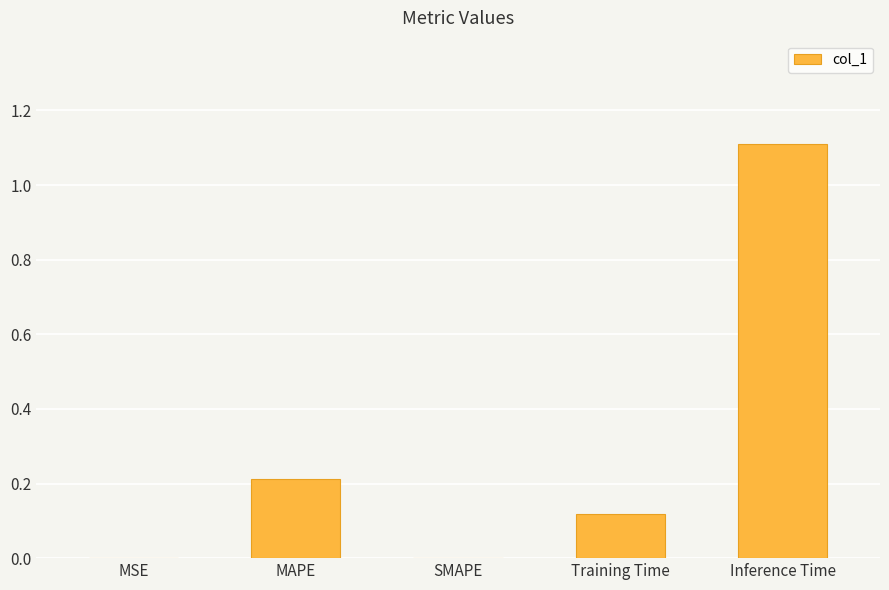

True or false: the data shows -0.8 at SMAPE.

False